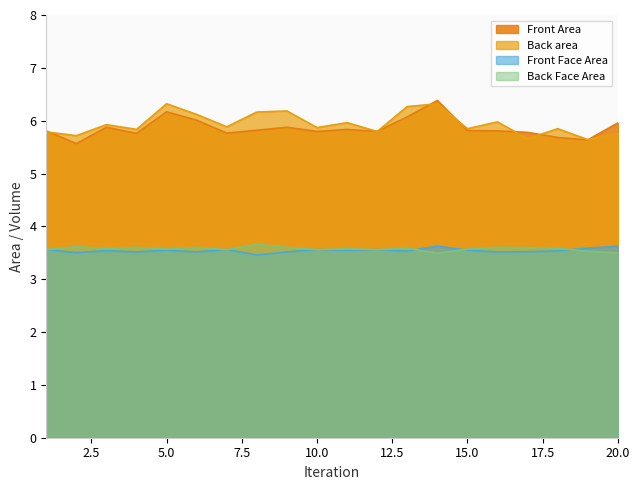

What is the value of the Front Area point at the 8th from the left?

5.8